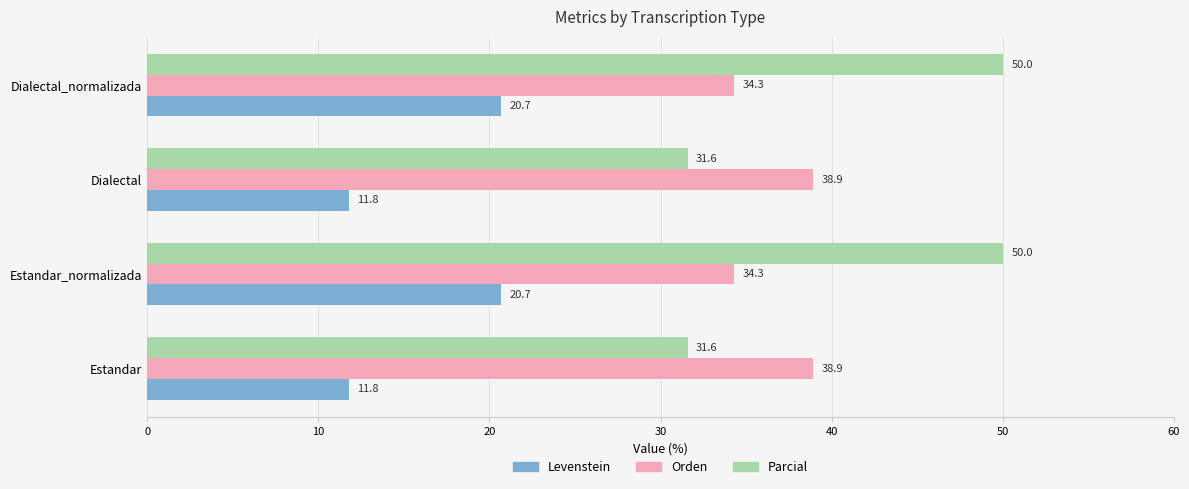

List the series in order of their peak value, highest first.

Parcial, Orden, Levenstein